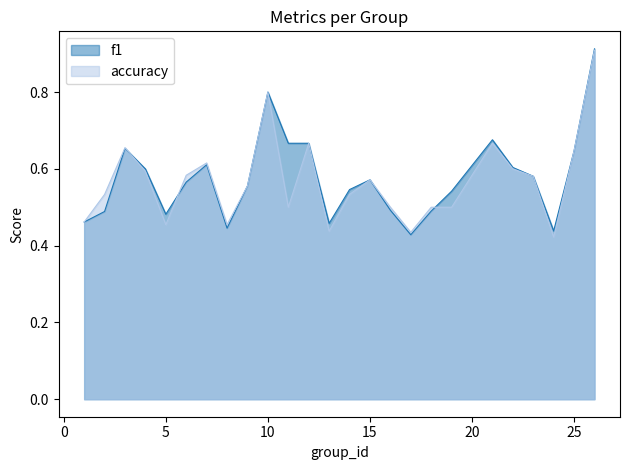

After their last crossing, which series has the higher values: accuracy or f1?

f1